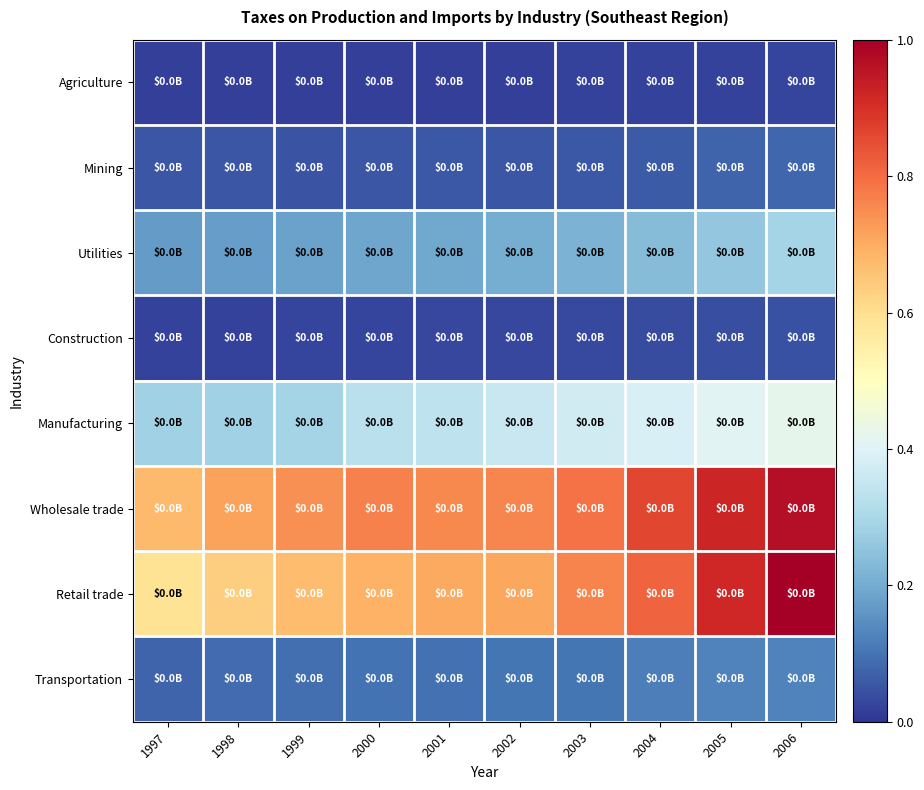

What is the total value across all series at 1999?

2.1